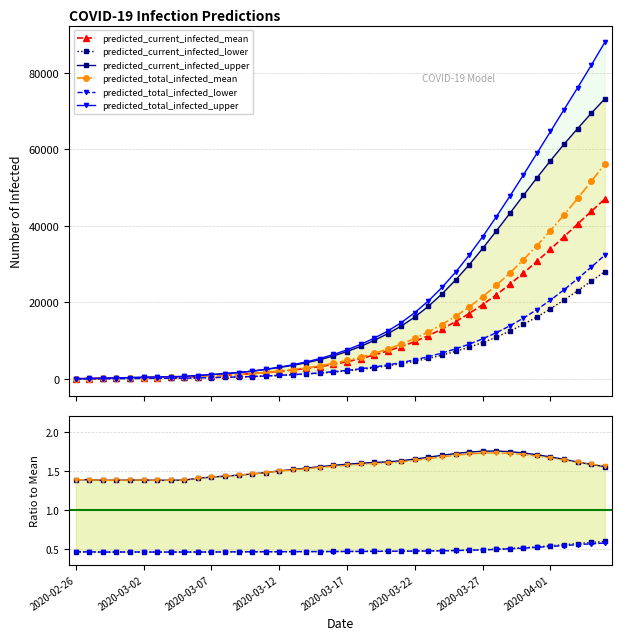

How many series are shown in this chart?

6